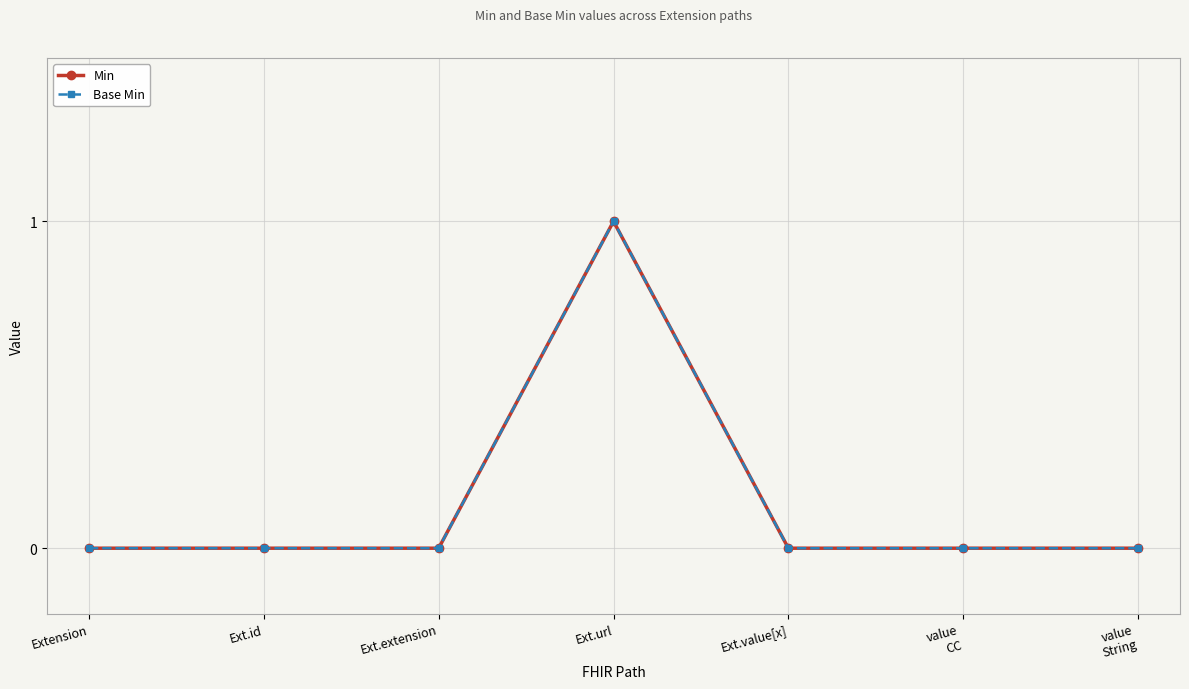

What is the sum of all Base Min values?

1